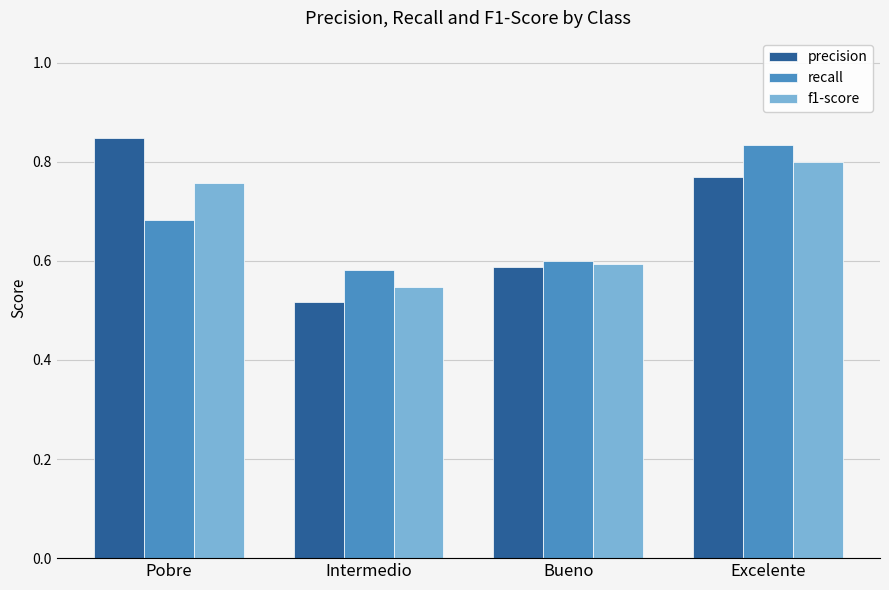

The f1-score series shows 0.6 at Excelente. True or false?

False